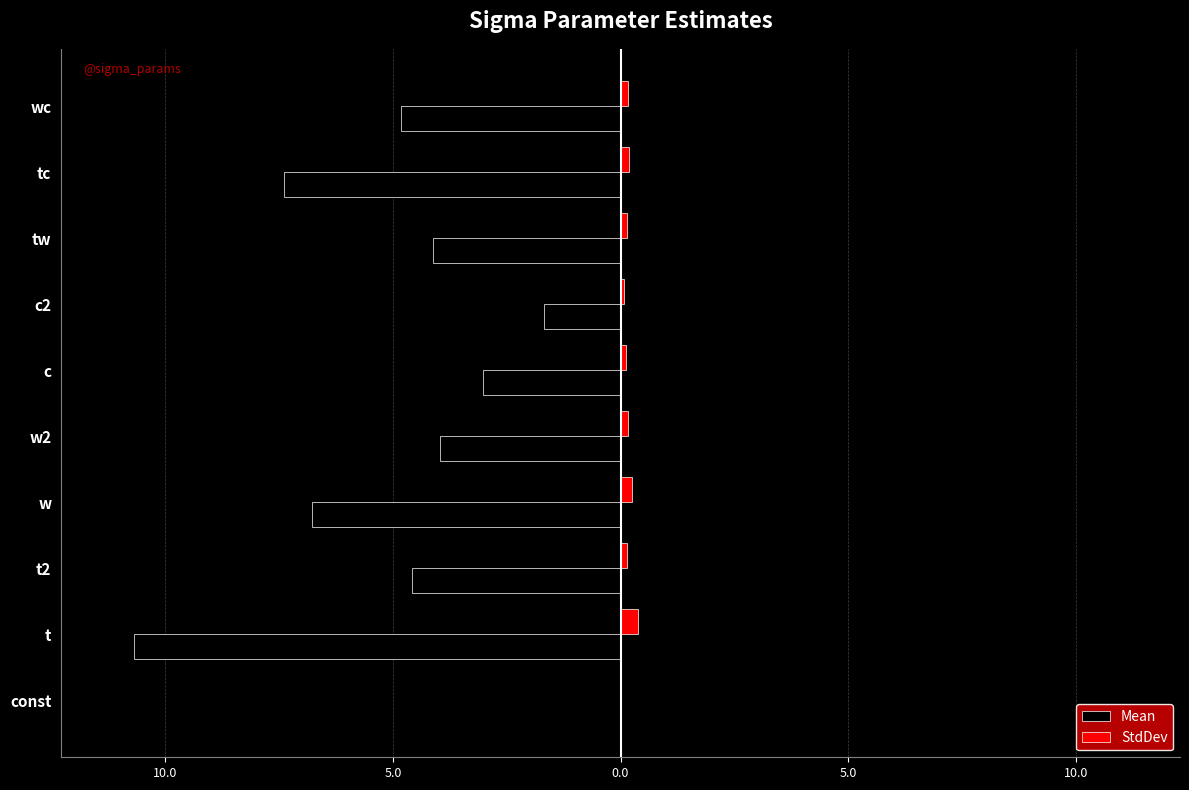

What are all the series names shown in the legend?

Mean, StdDev